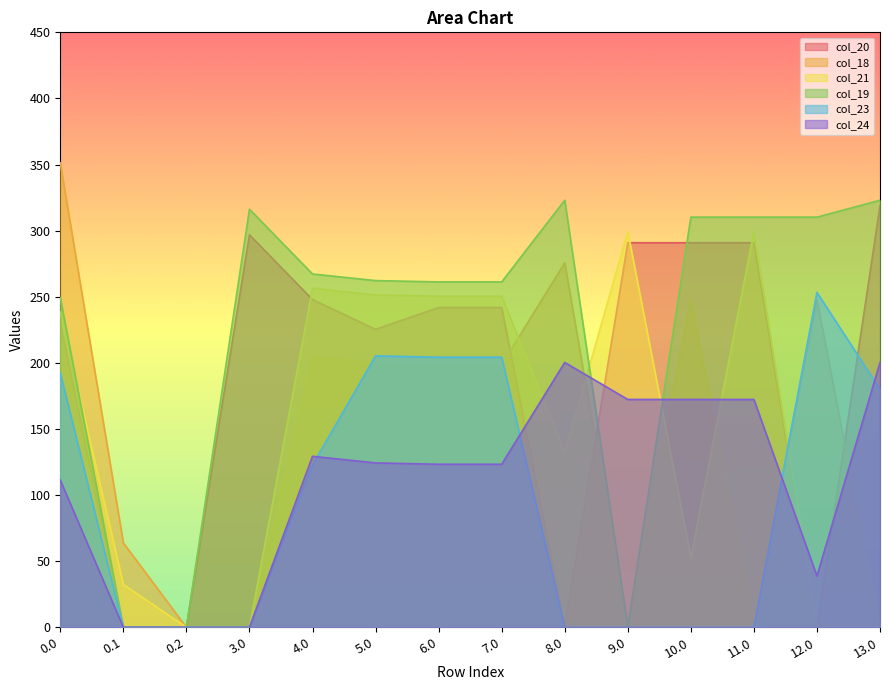

What is the sum of all col_18 values?

1993.3